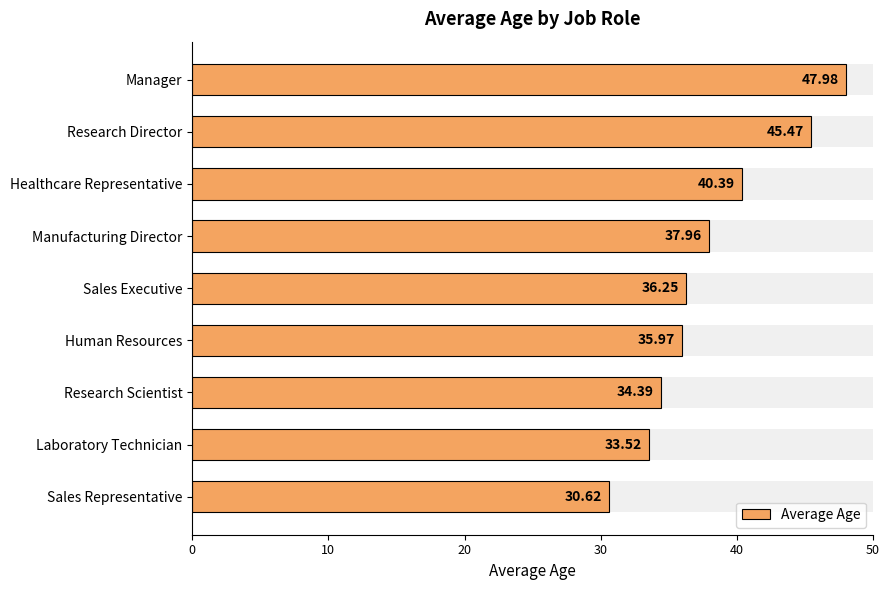

Reading right to left, extract all data points from this chart.

30.6	33.5	34.4	36.0	36.2	38.0	40.4	45.5	48.0